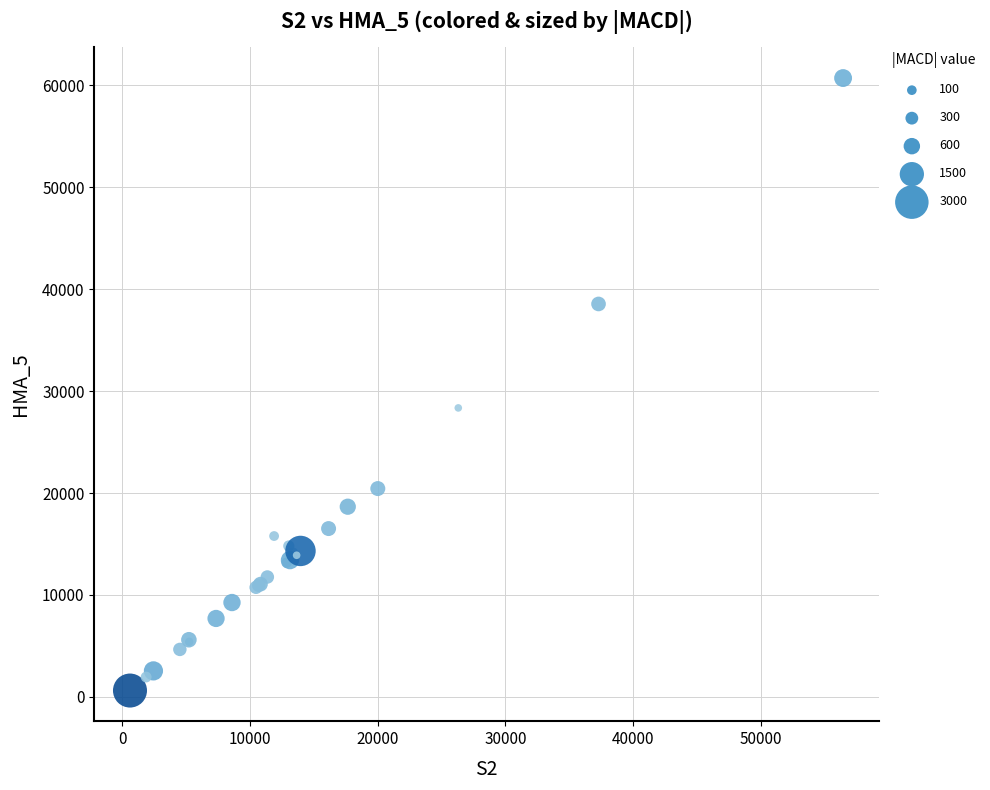

What Y value in the scatter plot is closest to 30661?

28347.0